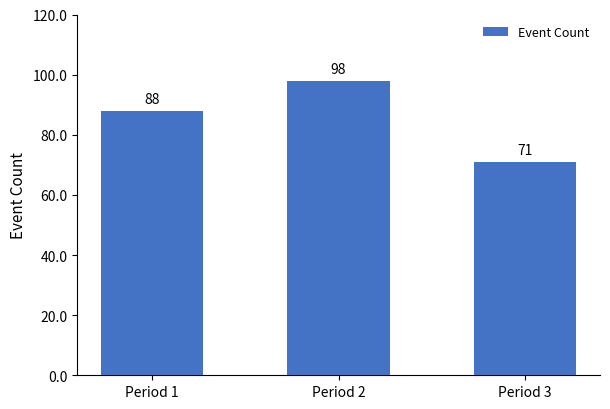

The chart shows a value of 159 at Period 2. True or false?

False